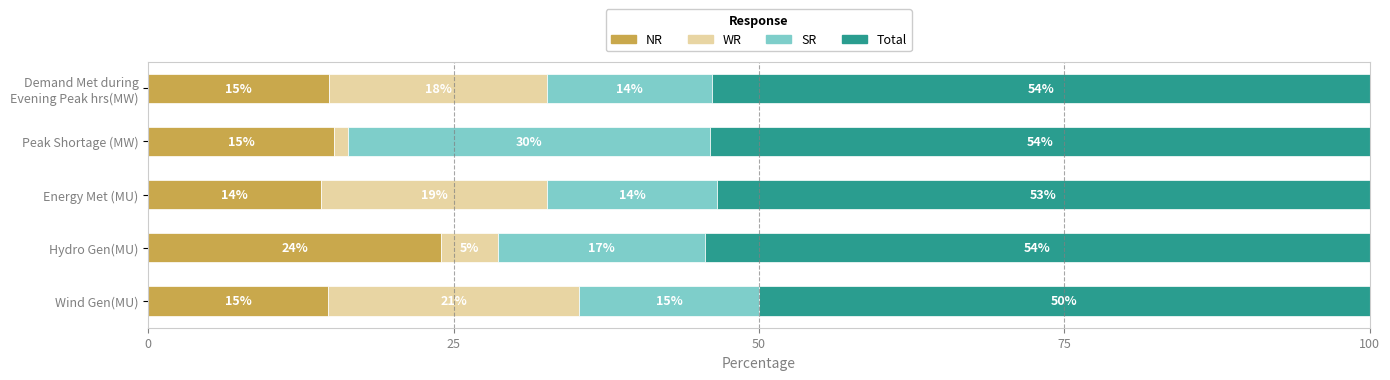

What are all the series names shown in the legend?

NR, WR, SR, Total